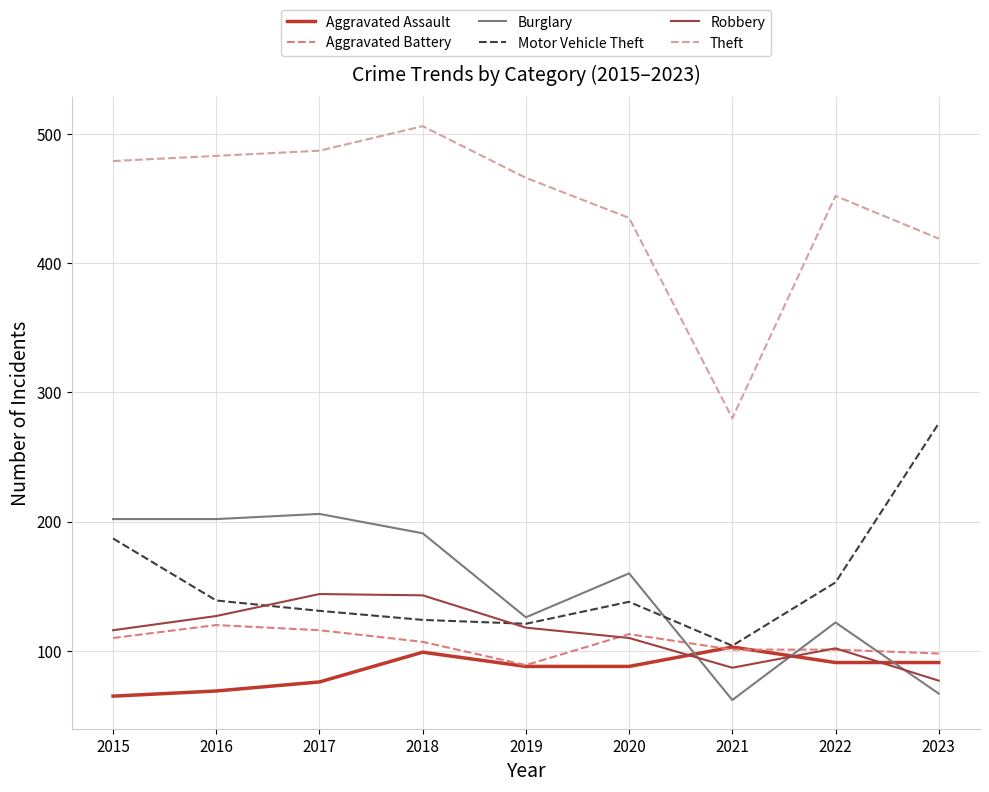

Which series has the widest spread of values?

Theft